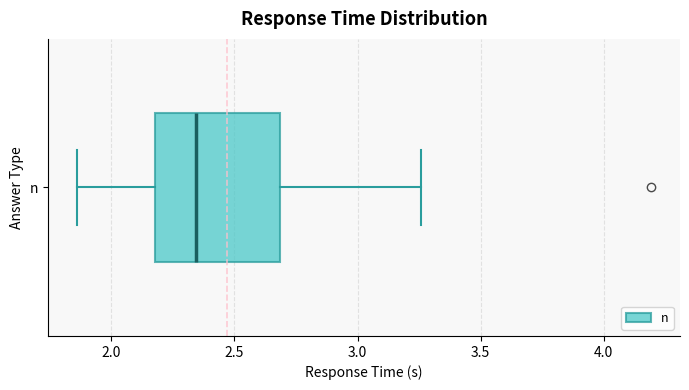

Transcribe this box plot: give where the median line is, the range the box spans, and where the two whiskers end, as read against the x-axis. The values are not printed on the chart, so give them approximately, as read against the axis.

median 2.35, box 2.20 to 2.70, whiskers 1.85 to 3.25